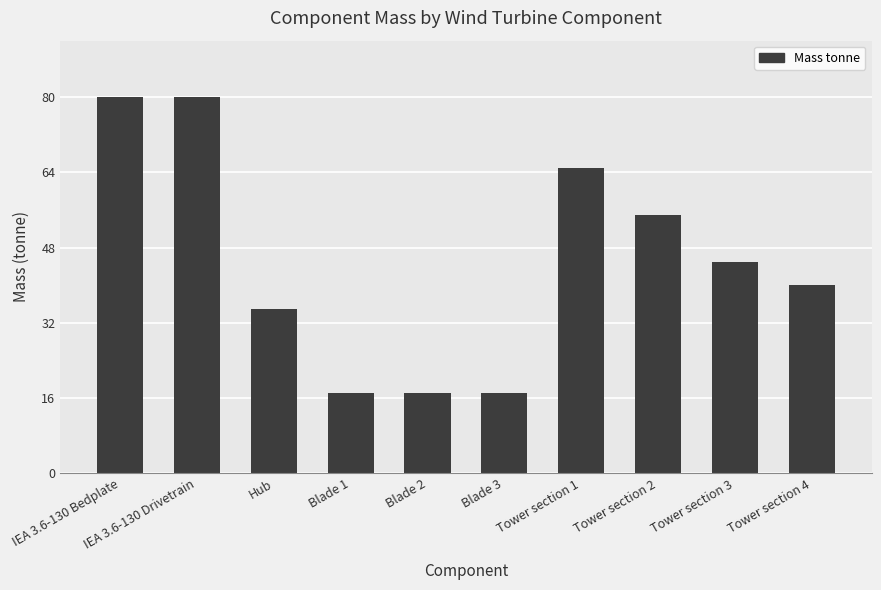

Approximately how many times larger is the value at Tower section 1 compared to Blade 2?

3.8